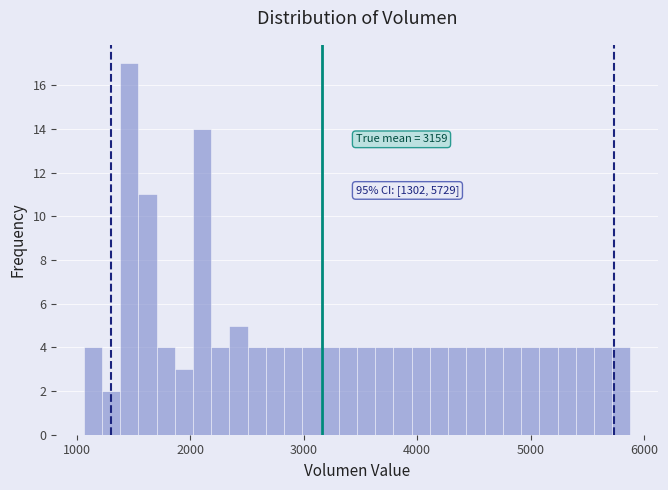

Read against the x-axis, roughly where is the centre of the tallest bar?

1500